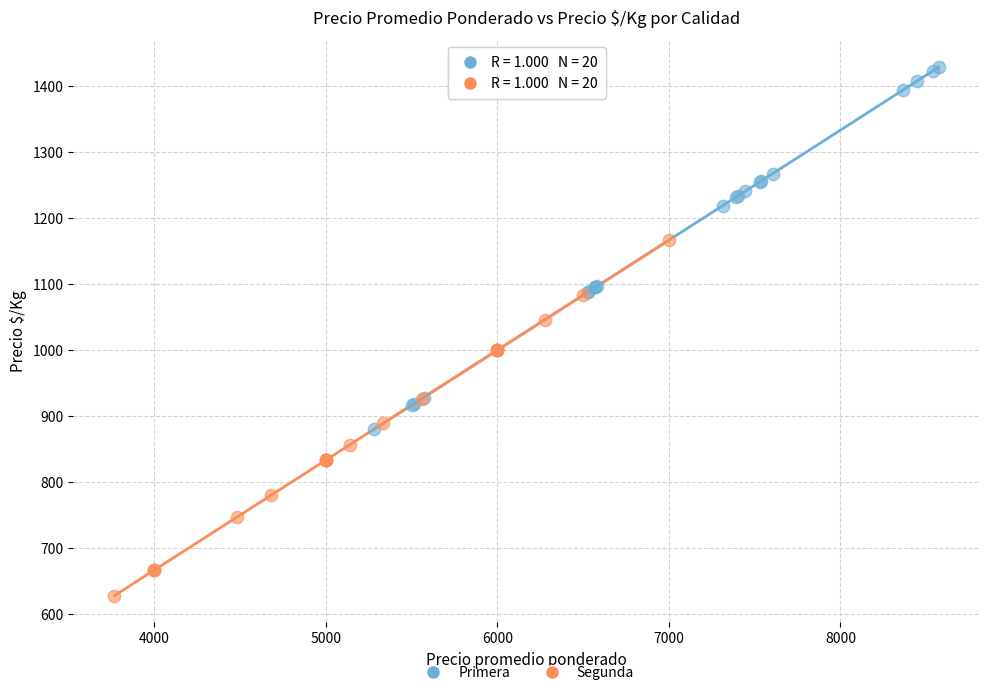

Which series reaches the minimum Y coordinate?

Segunda